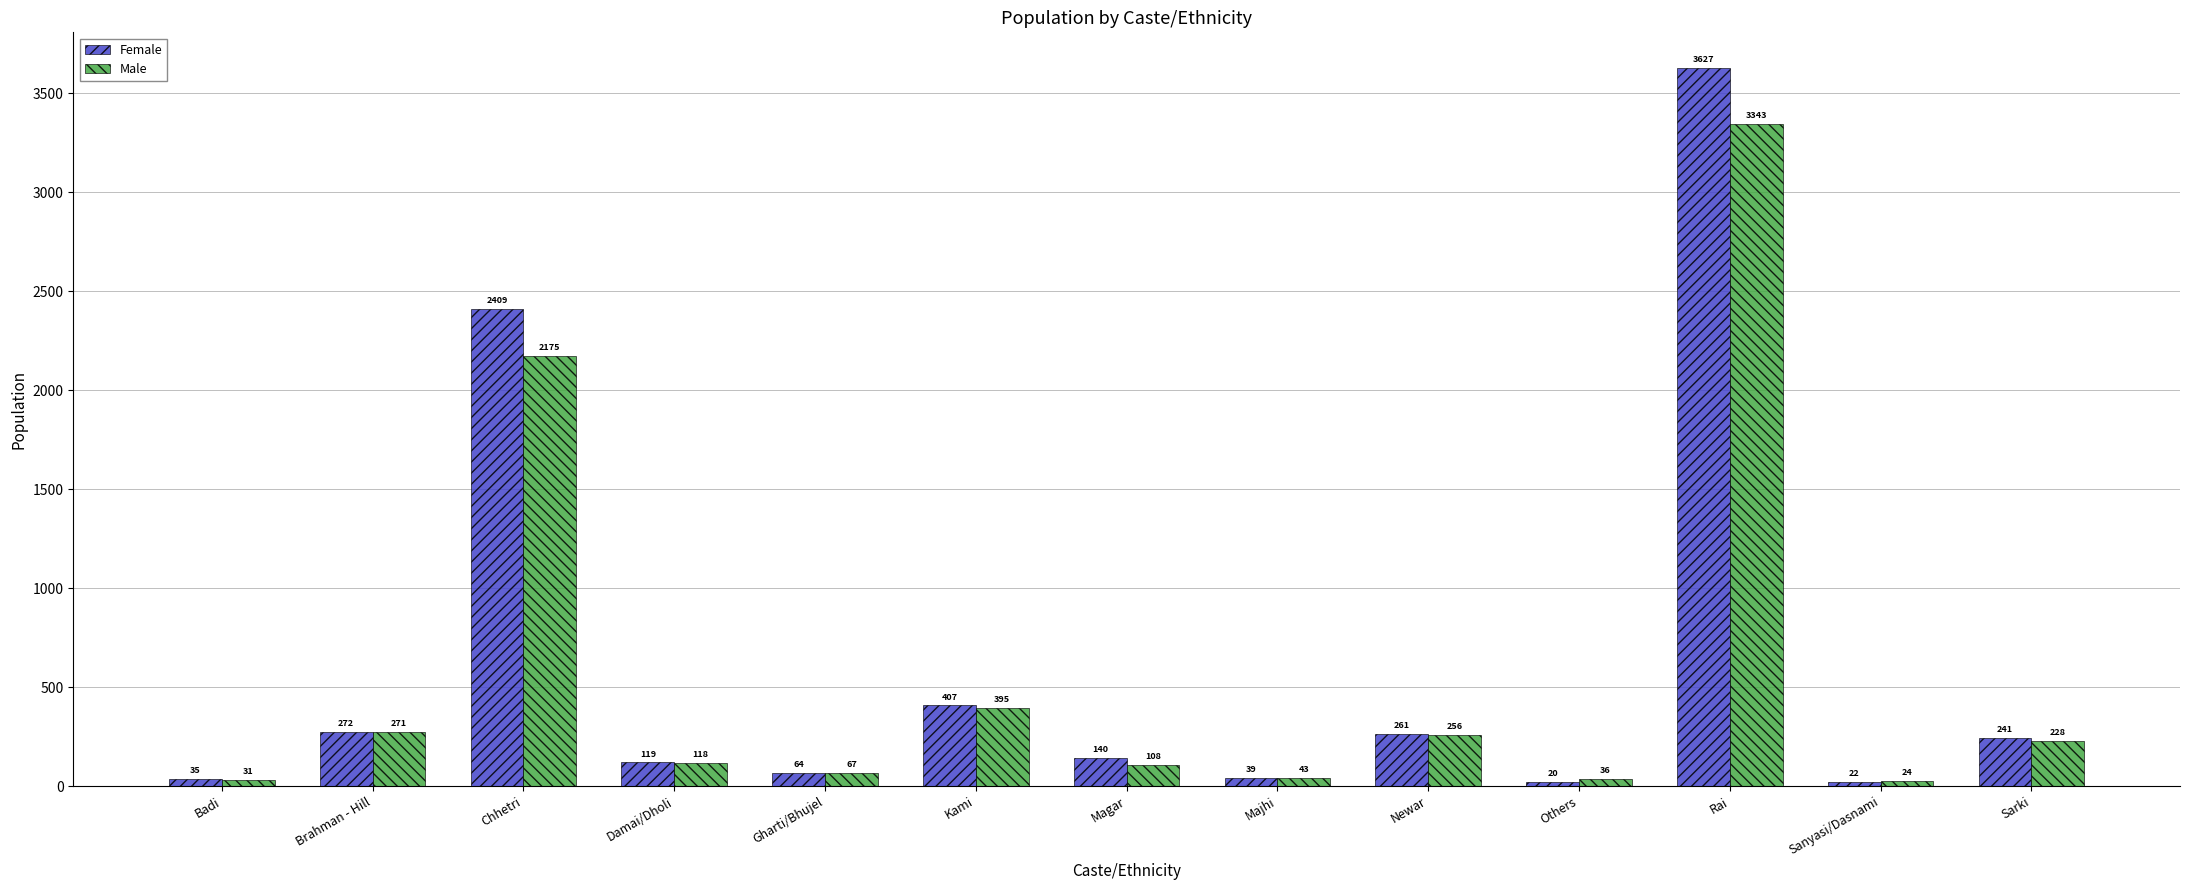

True or false: Male has a value of 31 at Badi.

True